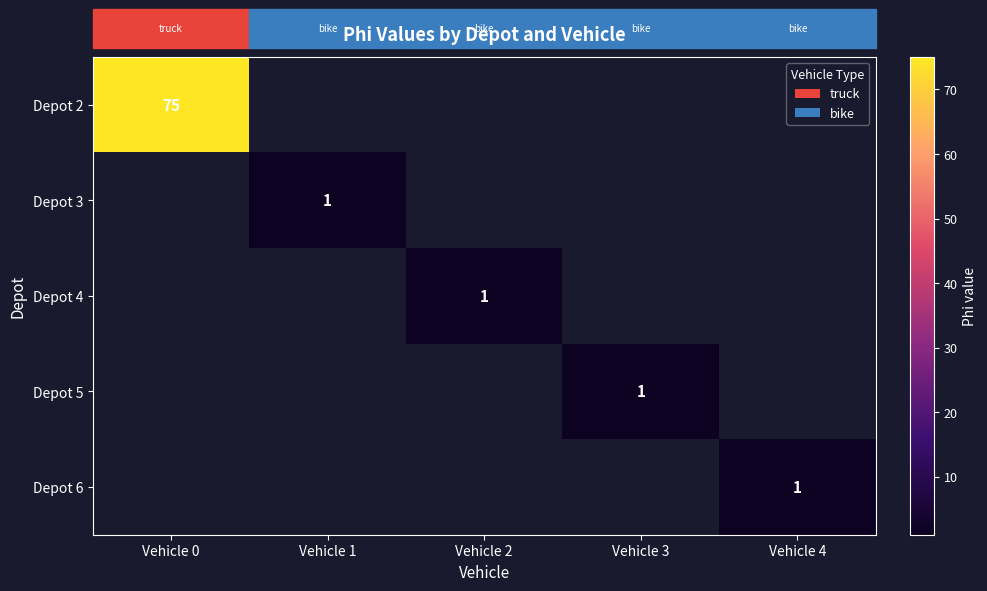

True or false: Depot 6 has a value of 2 at Vehicle 4.

False